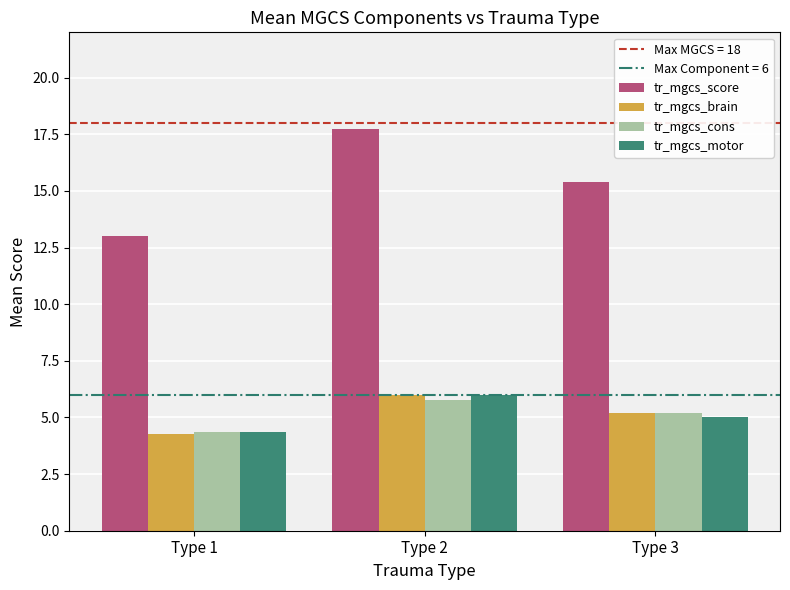

List the labels in order of tr_mgcs_cons value, smallest first.

Type 1, Type 3, Type 2